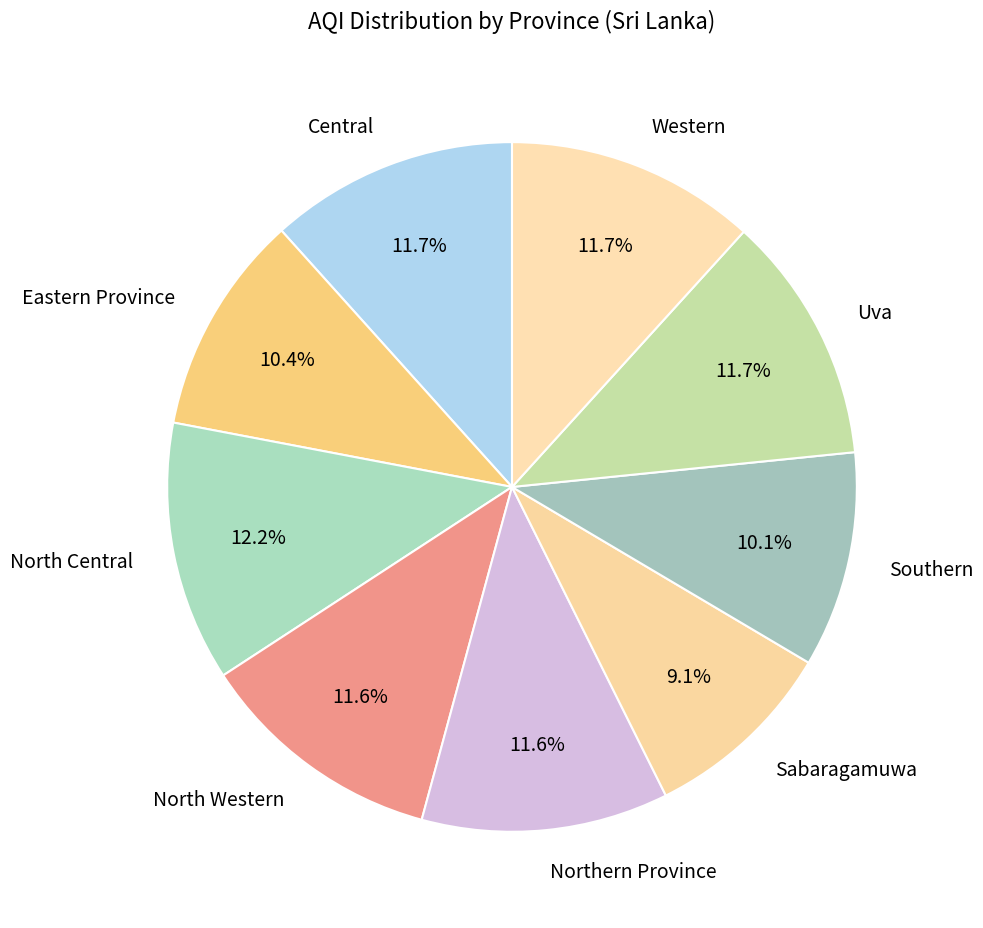

True or false: Uva accounts for 4% of the total.

False